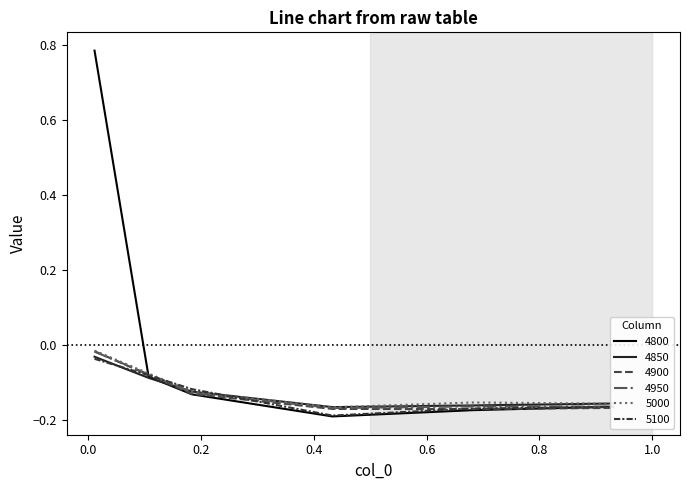

Does the chart display data point markers on the line(s)?

No